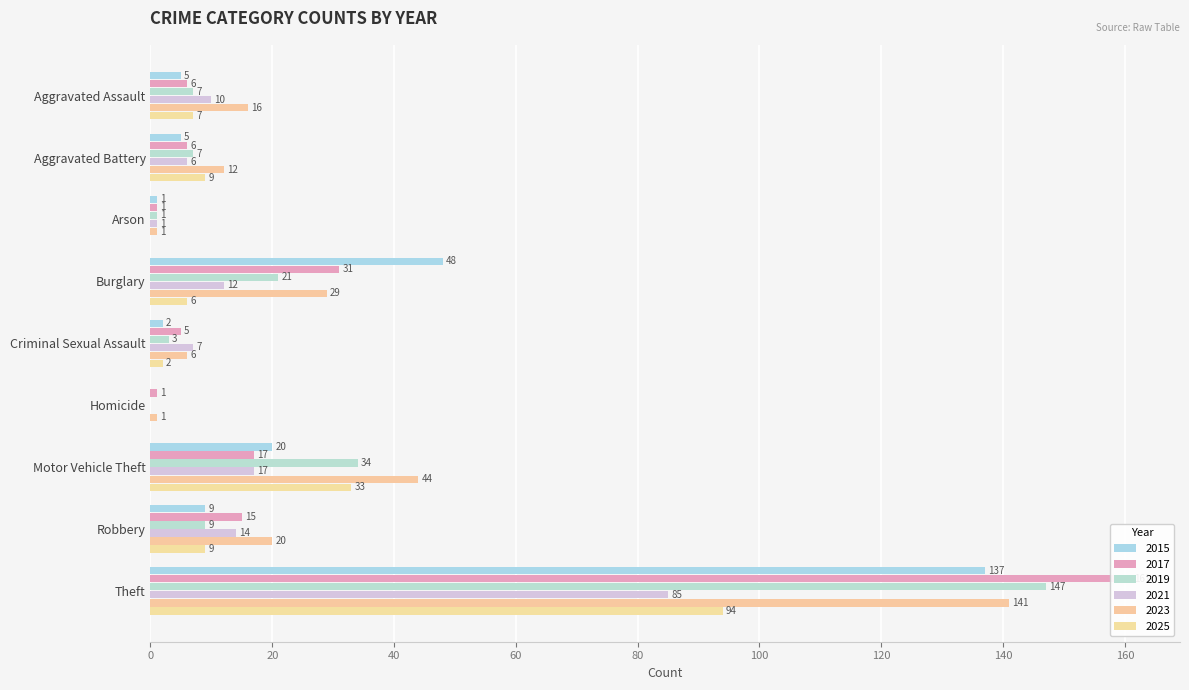

True or false: 2017 has a value of 22 at Robbery.

False